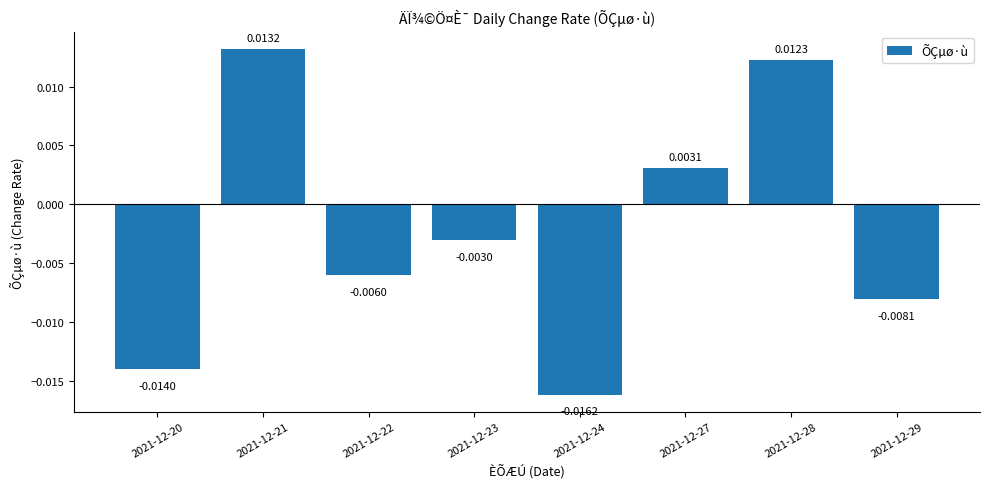

Are the bars horizontal?

No